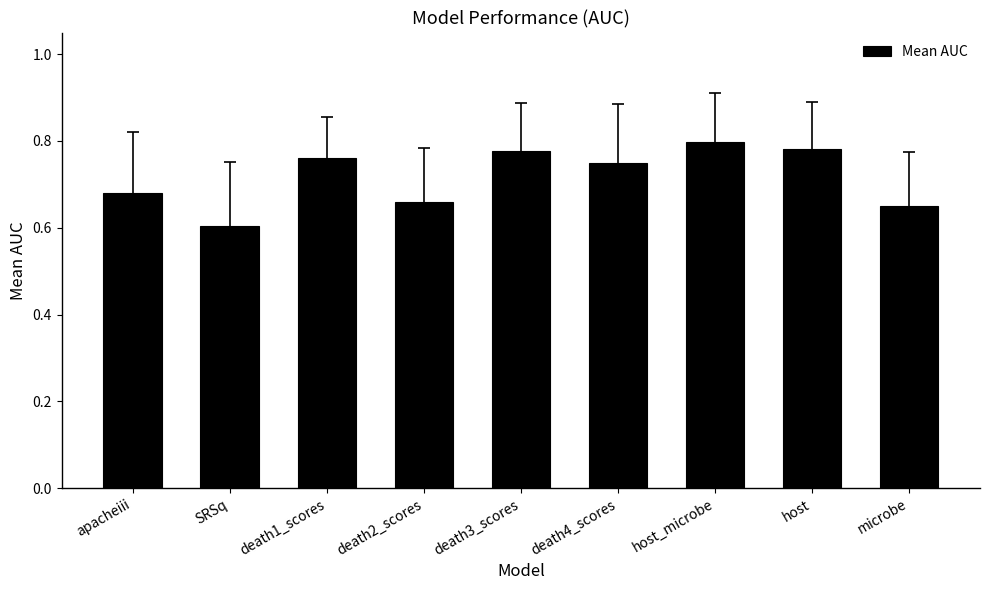

True or false: the data shows 1.1 at host.

False